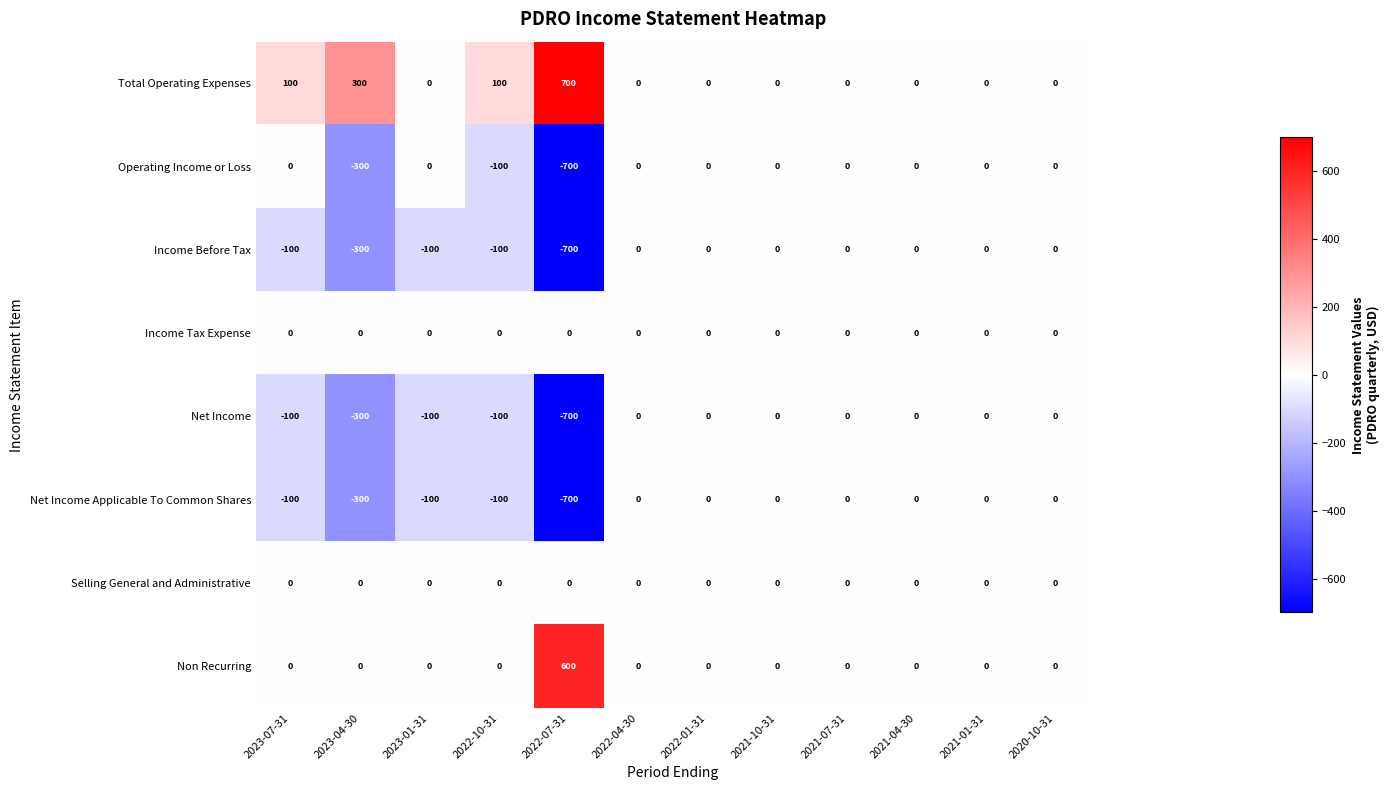

What is the spread (max minus min) of values at 2023-04-30?

600